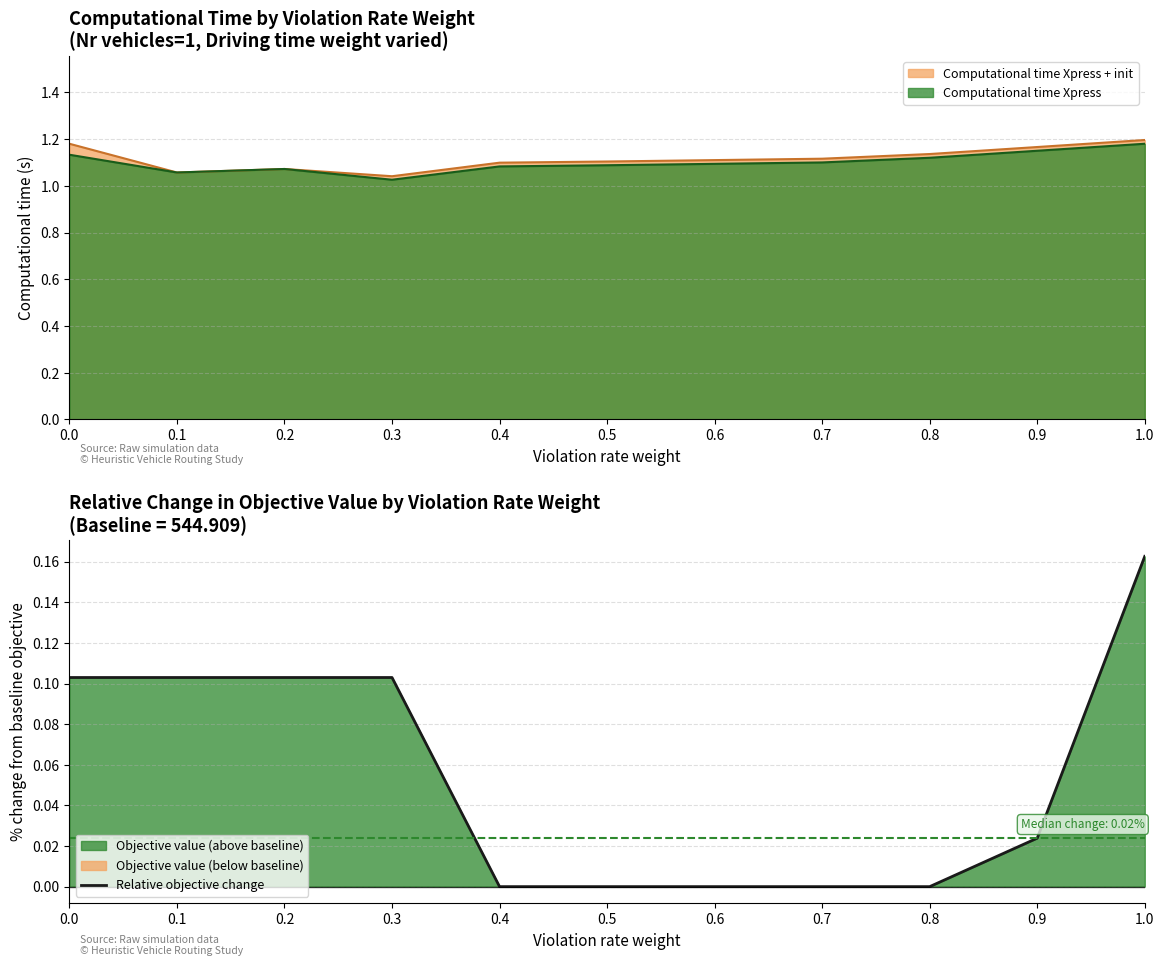

True or false: there are more than 2 points higher than both neighbors.

False